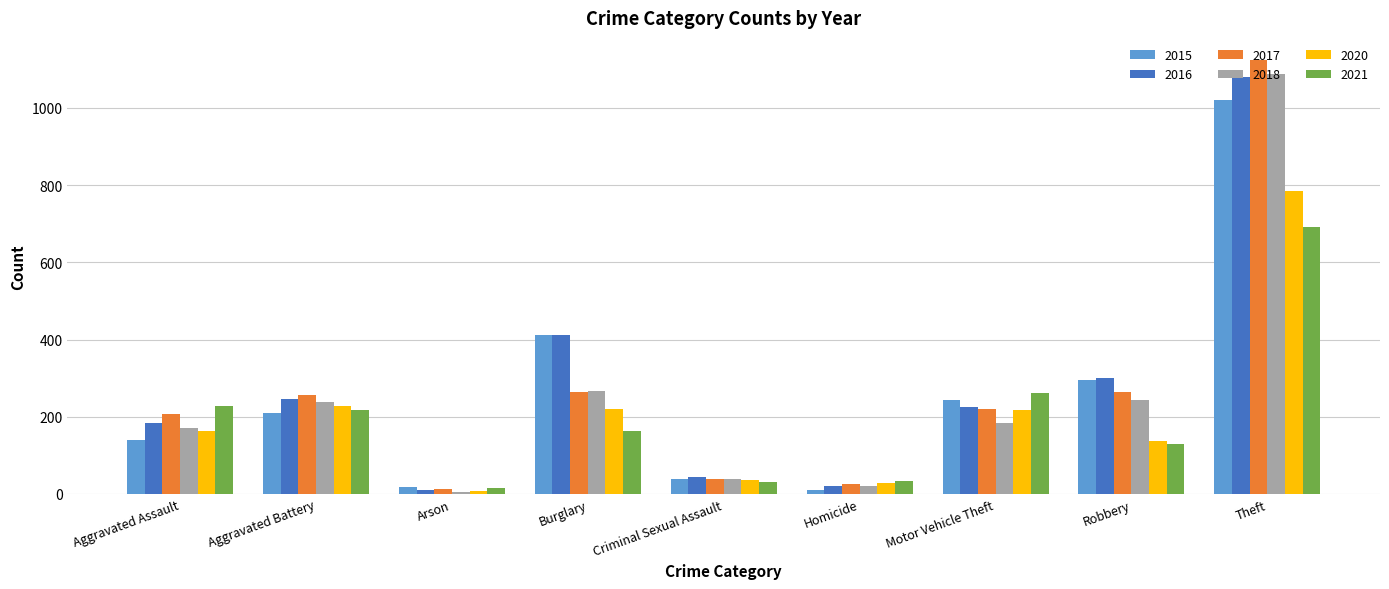

What is the difference between the highest and lowest values at Theft?

433